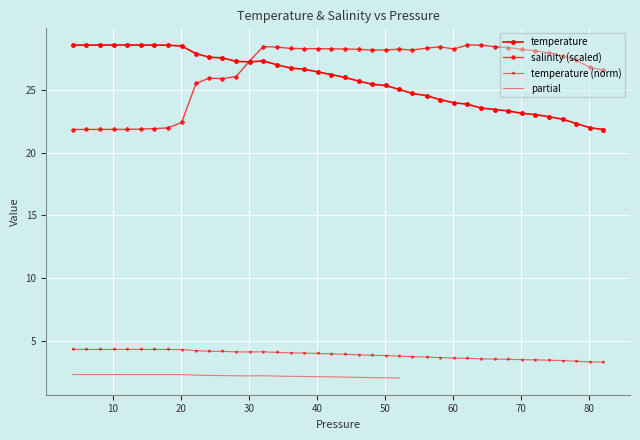

How many values in the temperature series are below 26?

19